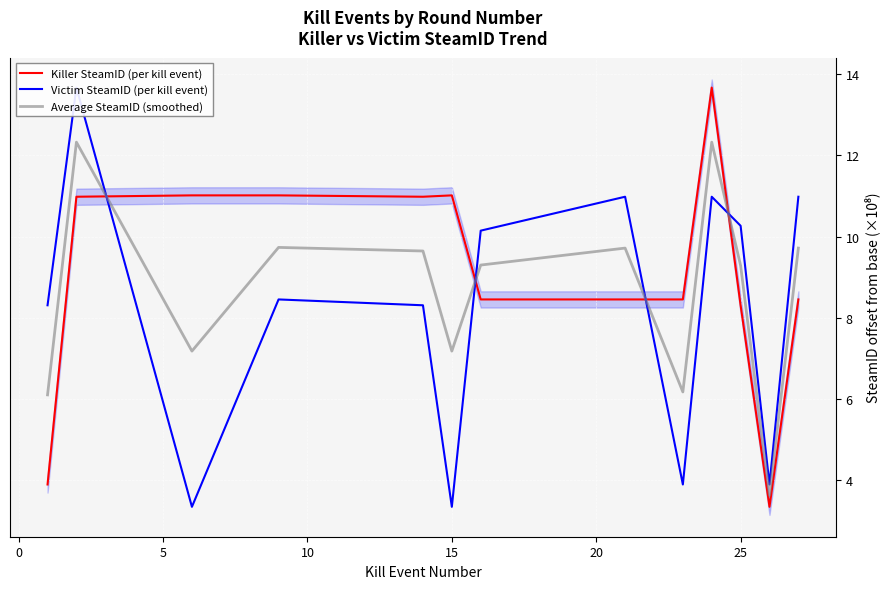

What is the minimum value for Killer SteamID (per kill event)?

3.3